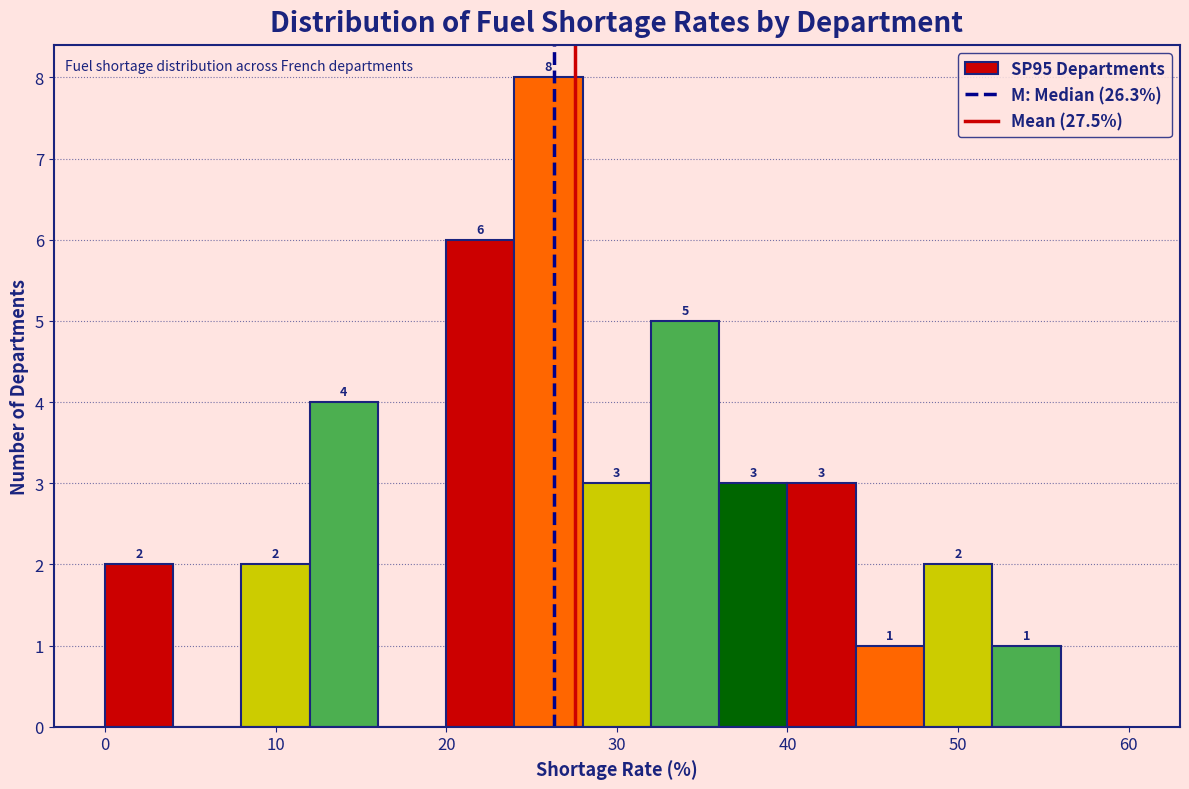

Over which range of the x-axis is the bar tallest?

24 to 28